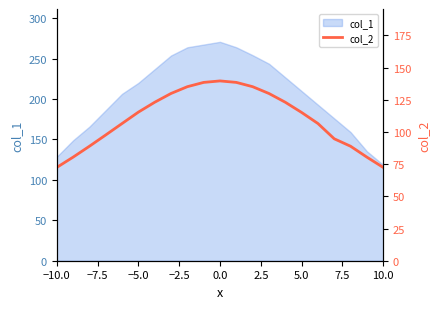

The col_1 series shows 270.8 at 0.0. True or false?

True